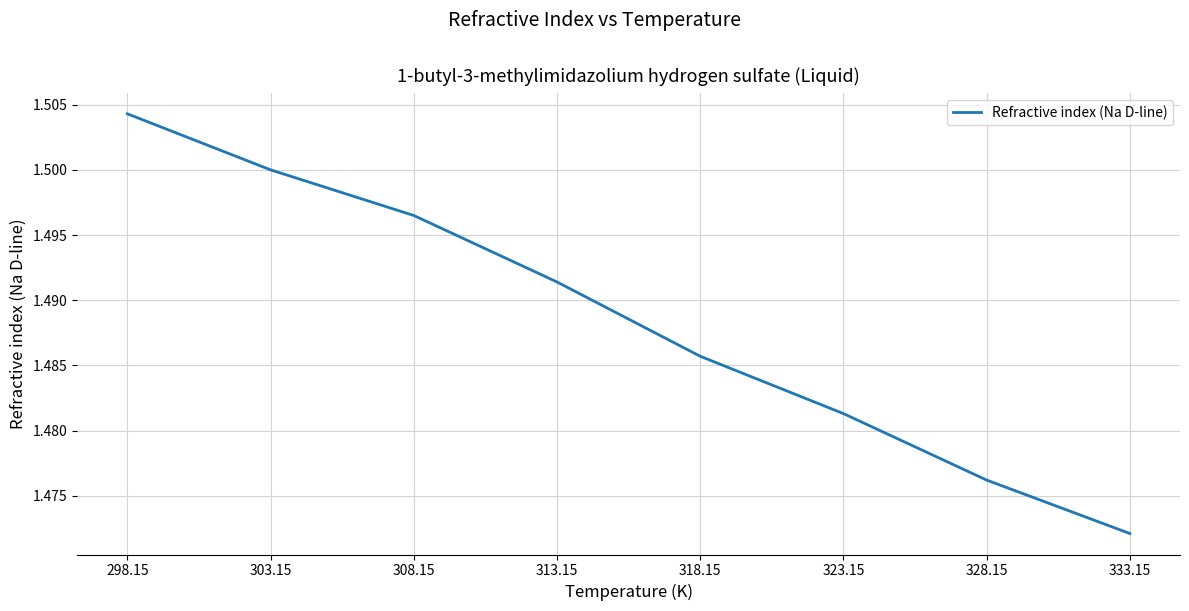

List the labels in order of value, largest first.

298.15, 303.15, 308.15, 313.15, 318.15, 323.15, 328.15, 333.15